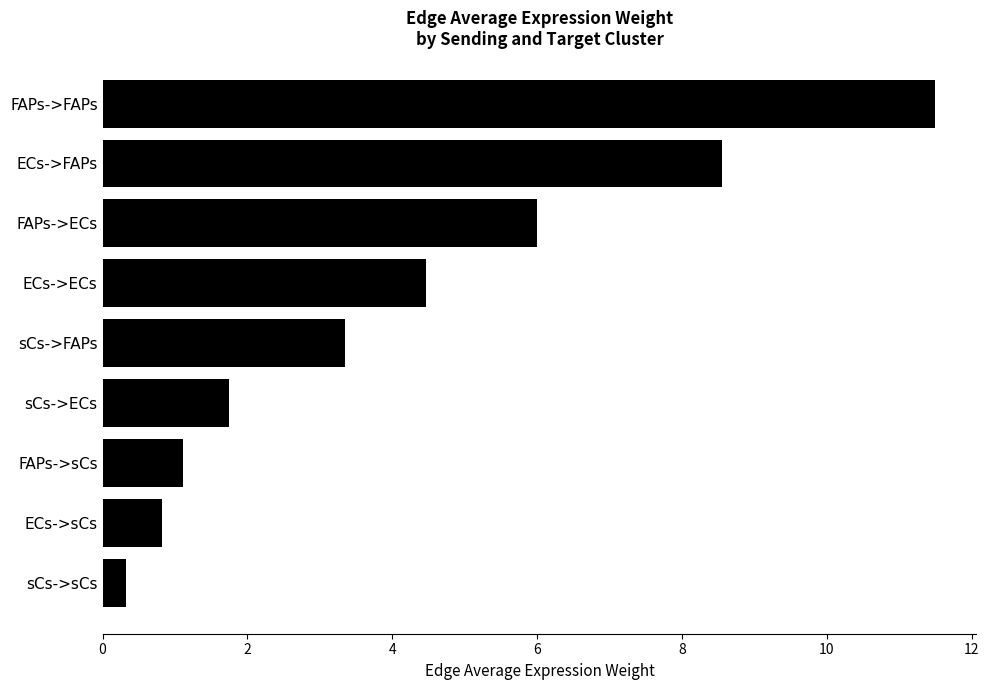

What is the change in value from sCs->sCs to ECs->FAPs?

+8.2